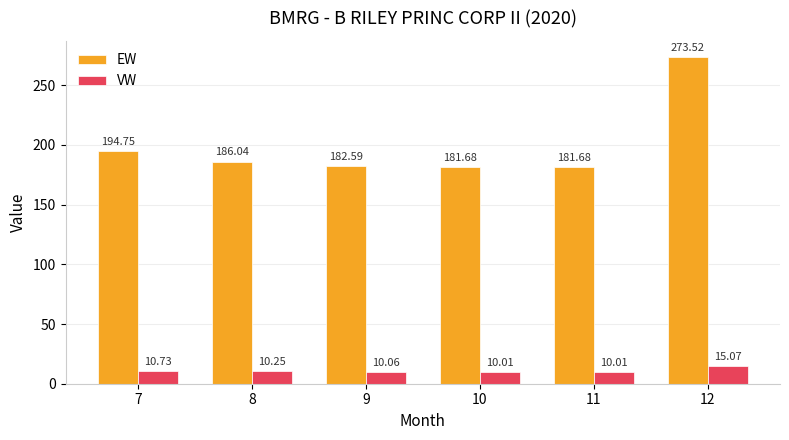

At how many categories does at least one series exceed 24?

6